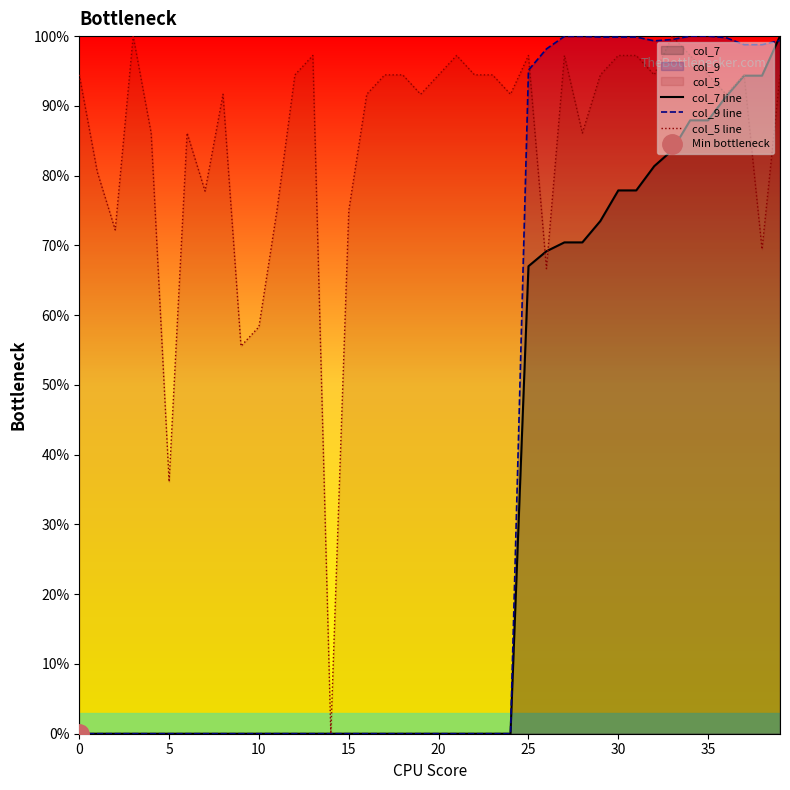

Count the number of categories in the chart.

40